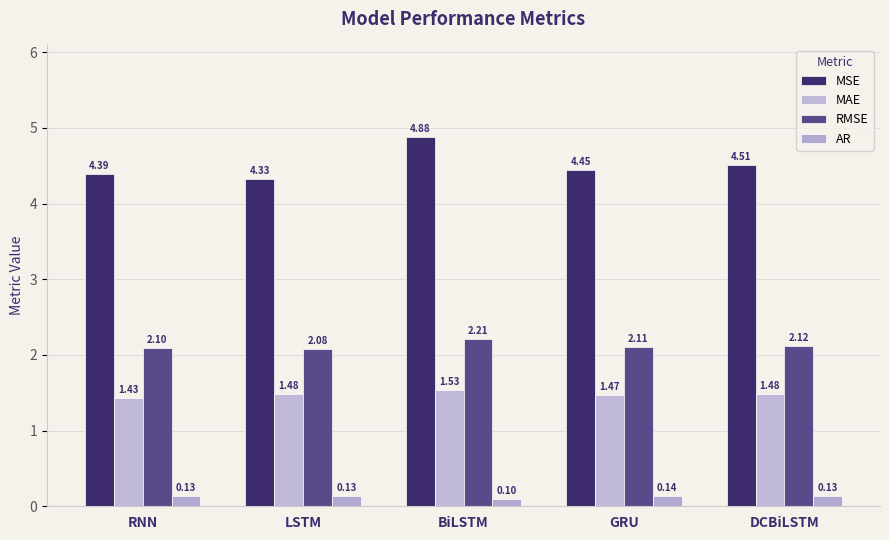

The AR series shows 0.2 at GRU. True or false?

False